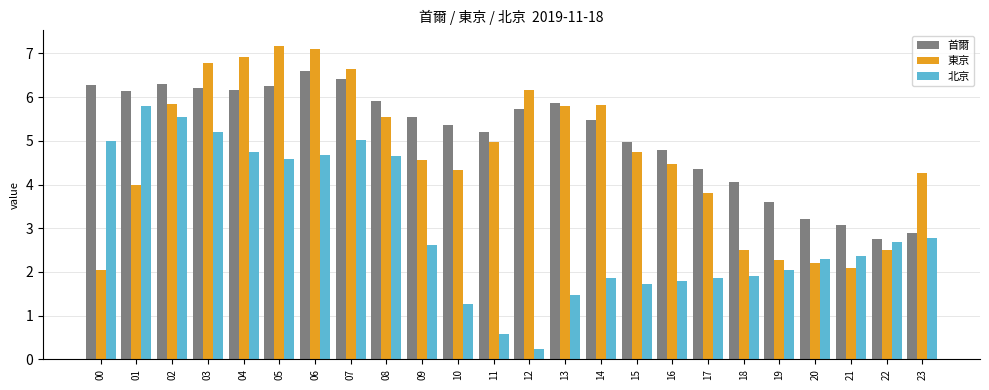

True or false: 東京 has a value of 6.7 at 07.

True